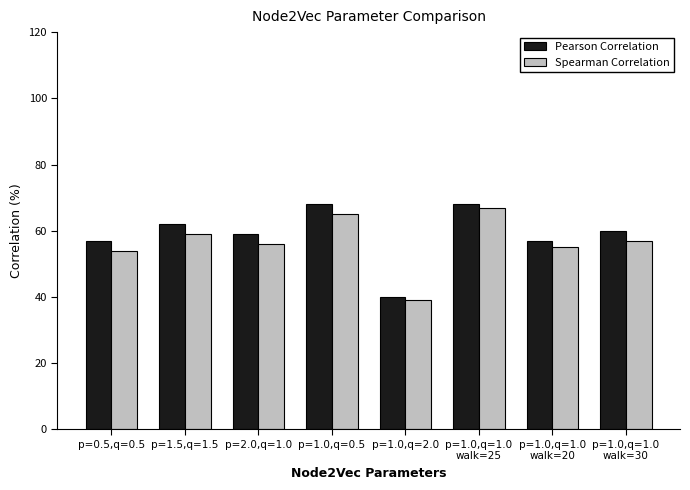

True or false: Pearson Correlation has a value of 0.2 at p=0.5,q=0.5.

False